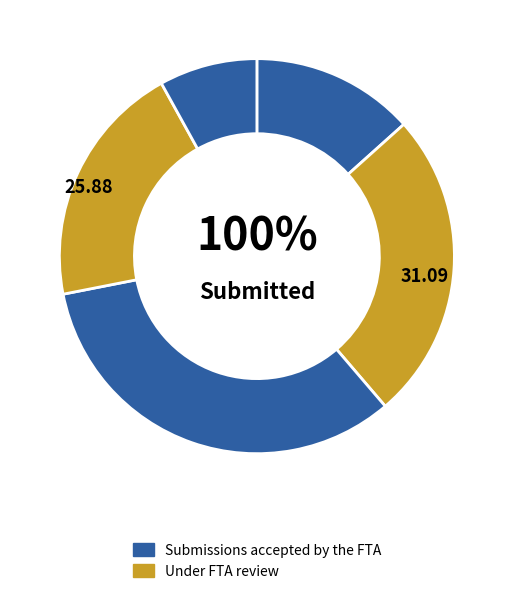

Count the number of slices in the pie.

5